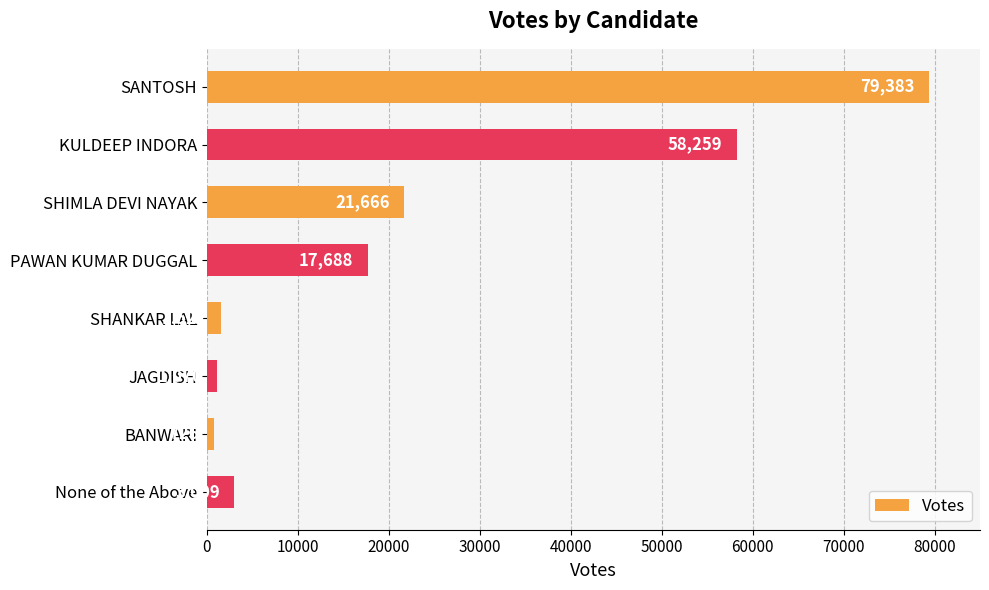

How many bars are there in total?

8